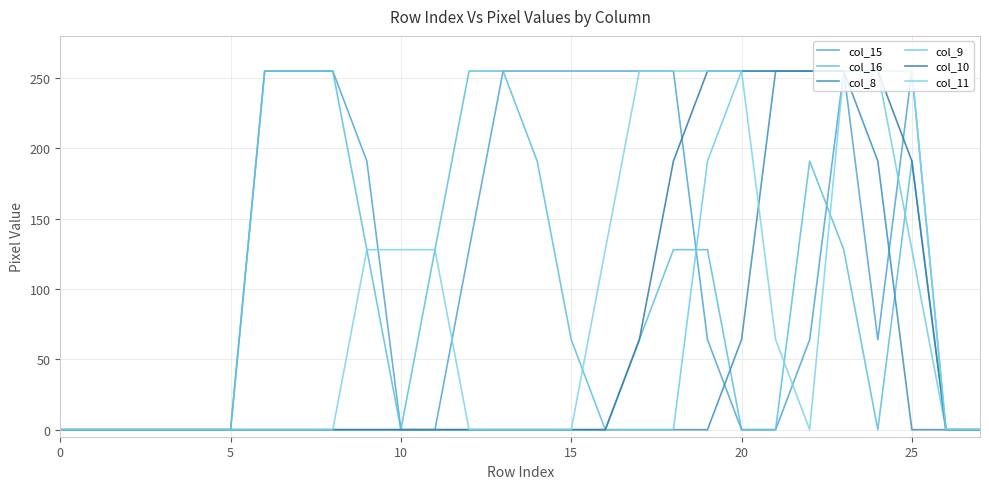

Is this an area chart (filled region under the line)?

No